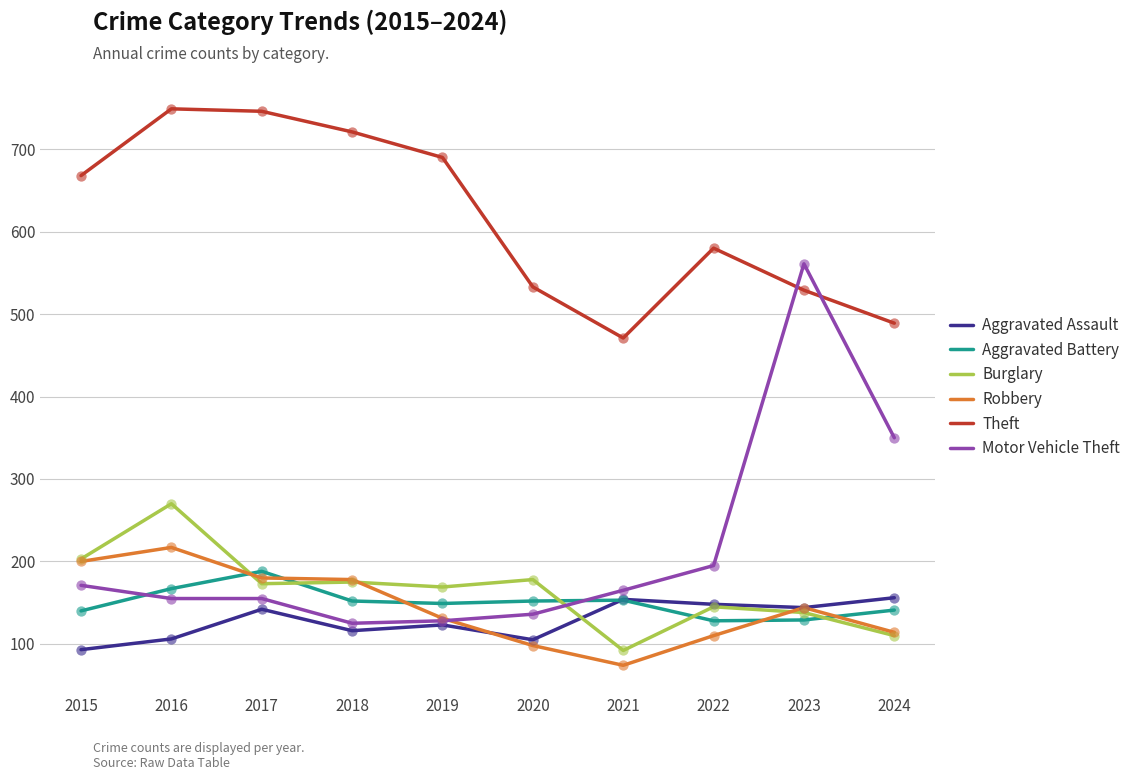

What is the spread (max minus min) of values at 2015?

575